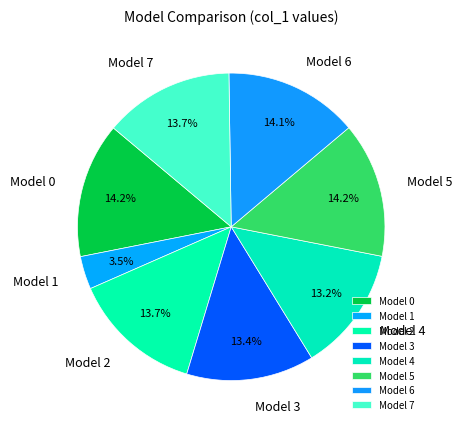

What is the smallest slice in the pie chart?

Model 1